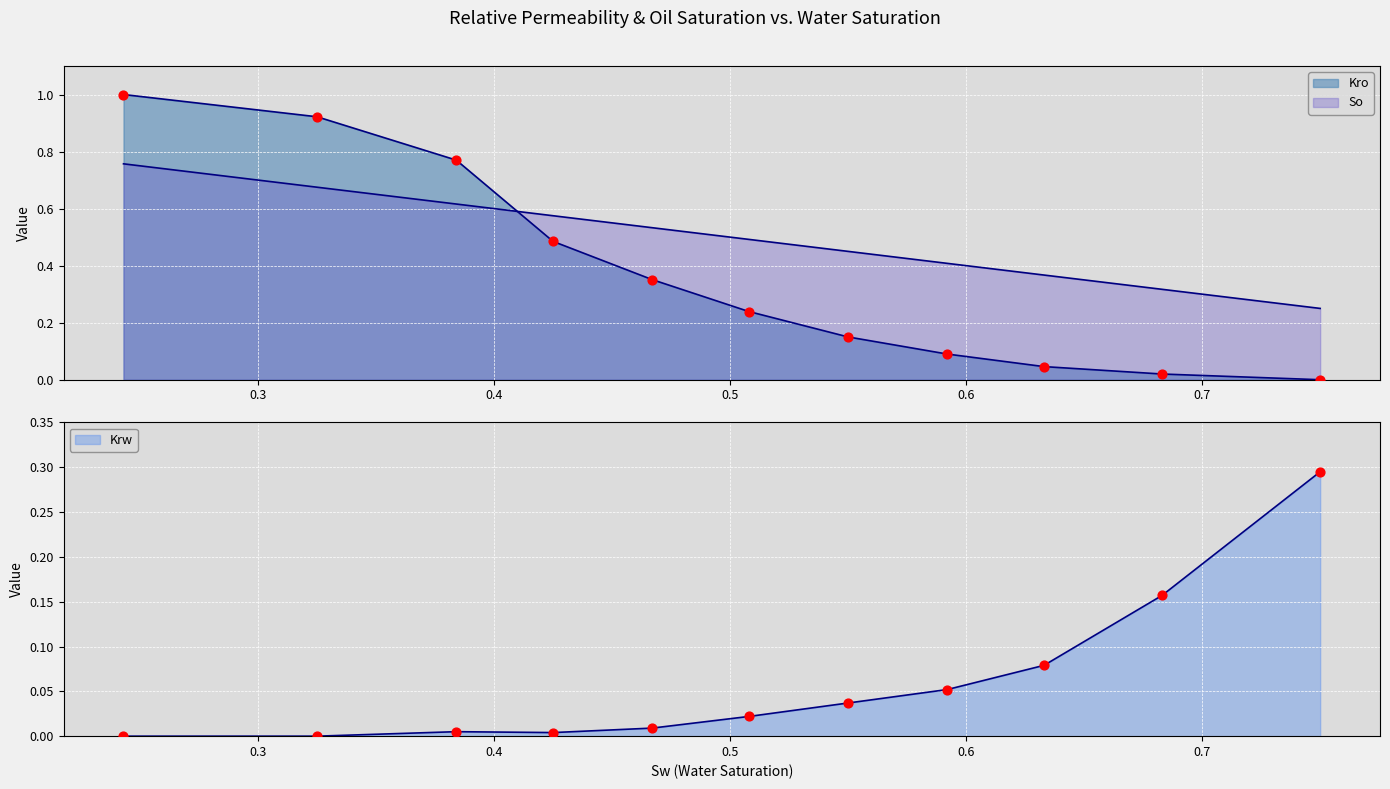

At which category is the sum across all series the highest?

0.243